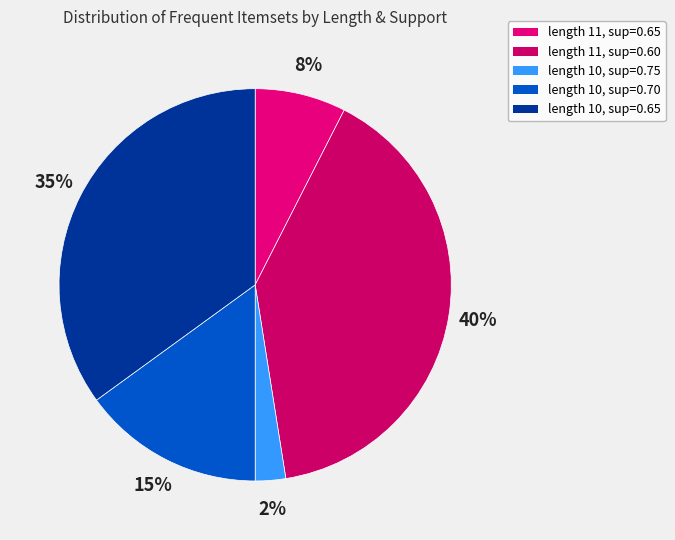

Rank the categories by value from highest to lowest.

length 11, sup=0.60, length 10, sup=0.65, length 10, sup=0.70, length 11, sup=0.65, length 10, sup=0.75